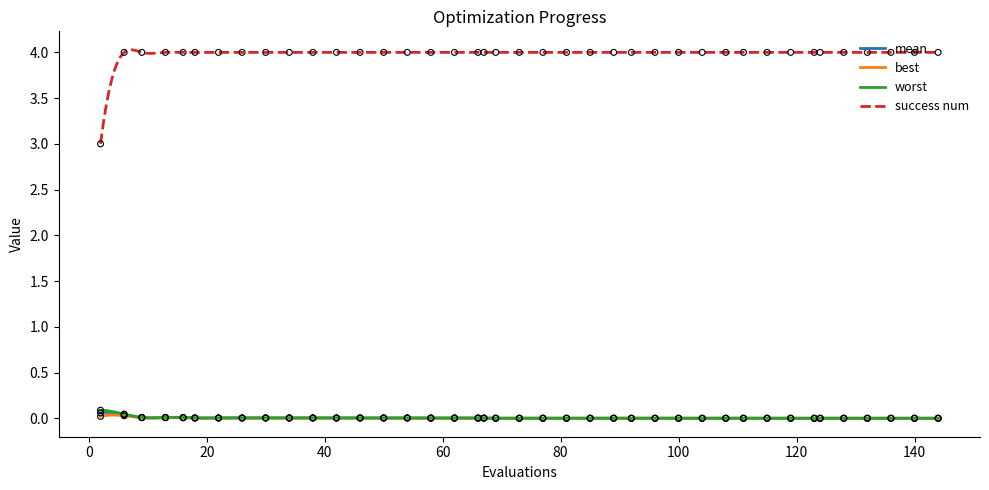

True or false: success num and mean cross at least once.

False